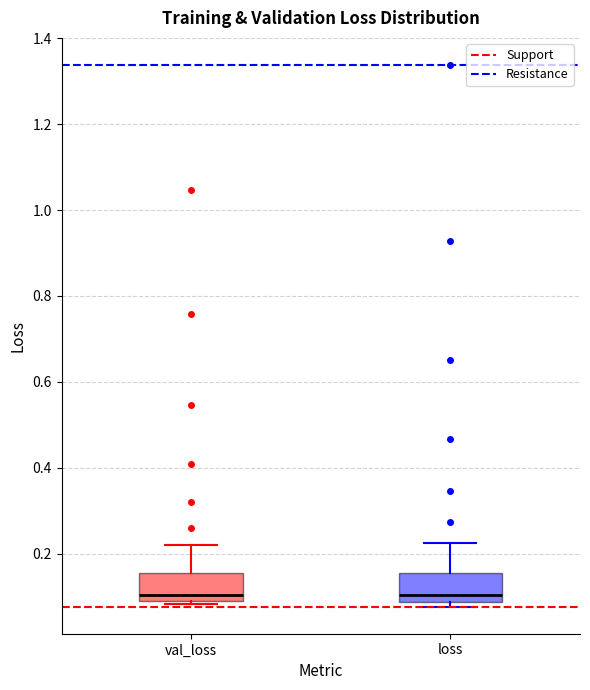

Reading left to right, transcribe this box plot: for each box, give where its median line is, the range the box spans, and where its two whiskers end, as read against the y-axis. The values are not printed on the chart, so give them approximately, as read against the axis.

val_loss: median 0.10 (just above the box's lower edge), box 0.10 to 0.16, whiskers 0.08 to 0.22
loss: median 0.10, box 0.08 to 0.16, whiskers 0.08 (just below the box's lower edge) to 0.22